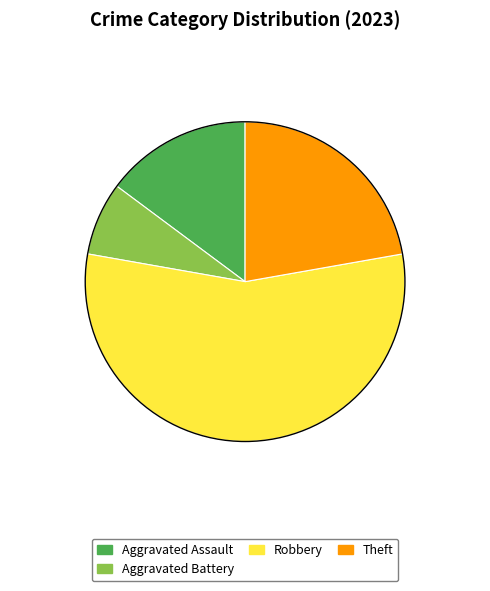

The Theft slice represents 11% of the pie. True or false?

False